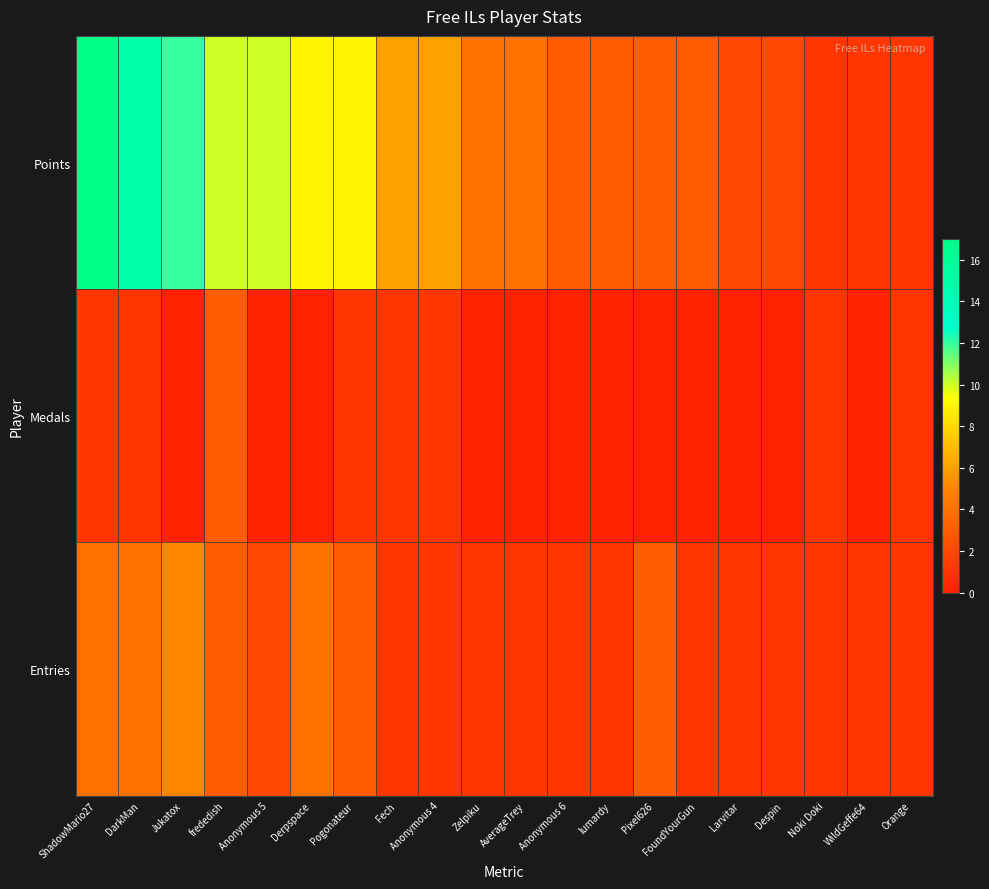

List the series in order of their overall mean, lowest first.

Medals, Entries, Points